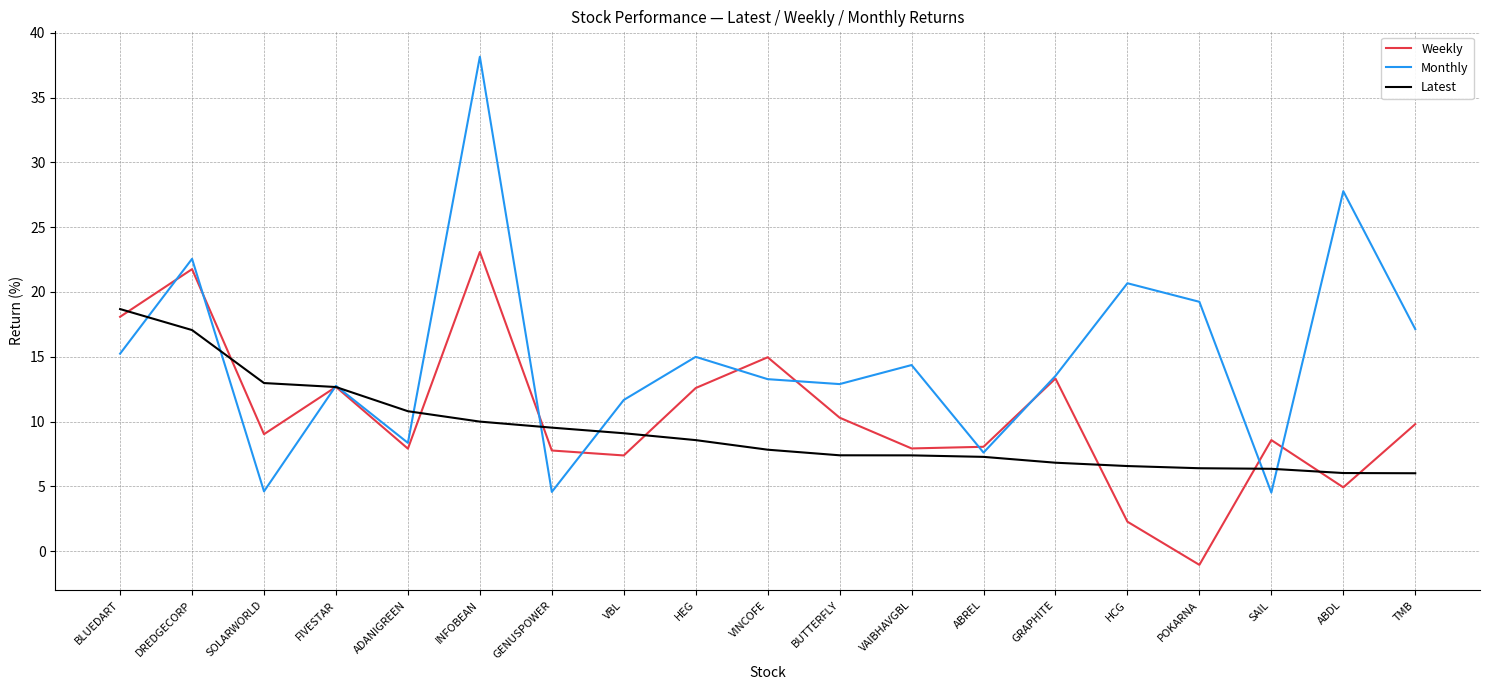

True or false: Weekly has a value of 18.1 at BLUEDART.

True